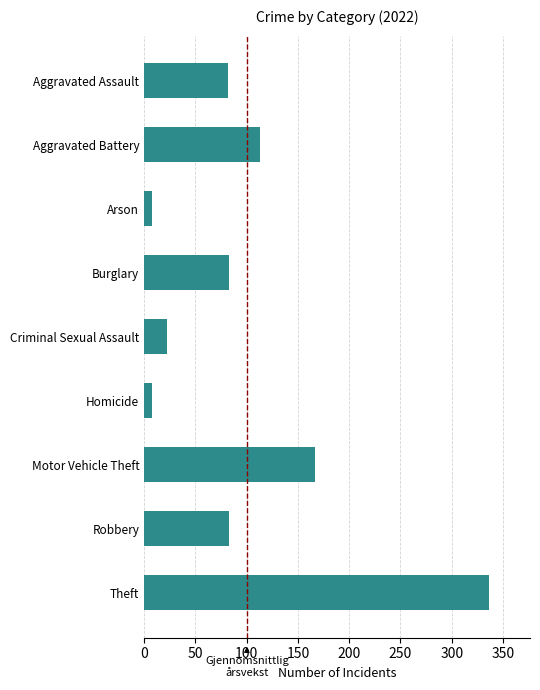

At which label is the value closest to 172?

Motor Vehicle Theft